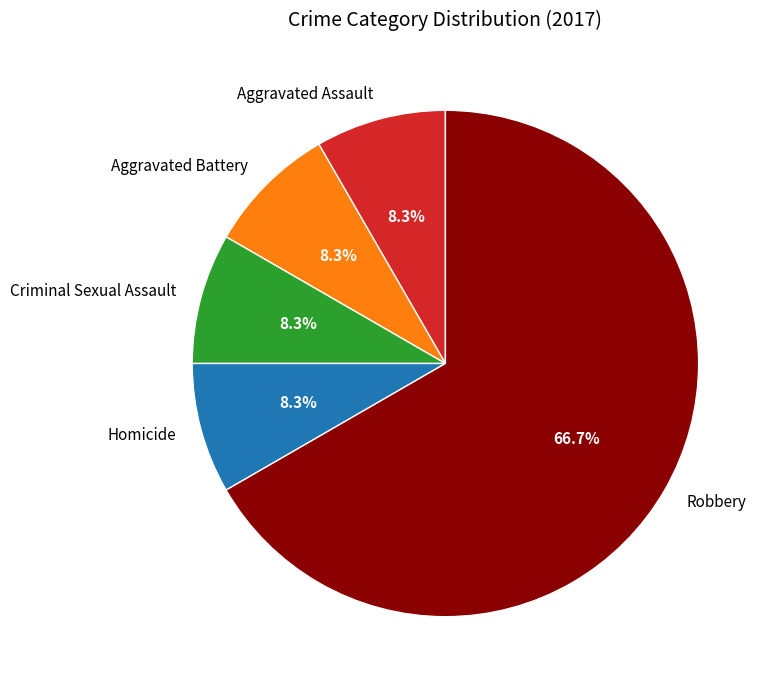

Is it true that Robbery is 59% of the pie?

False